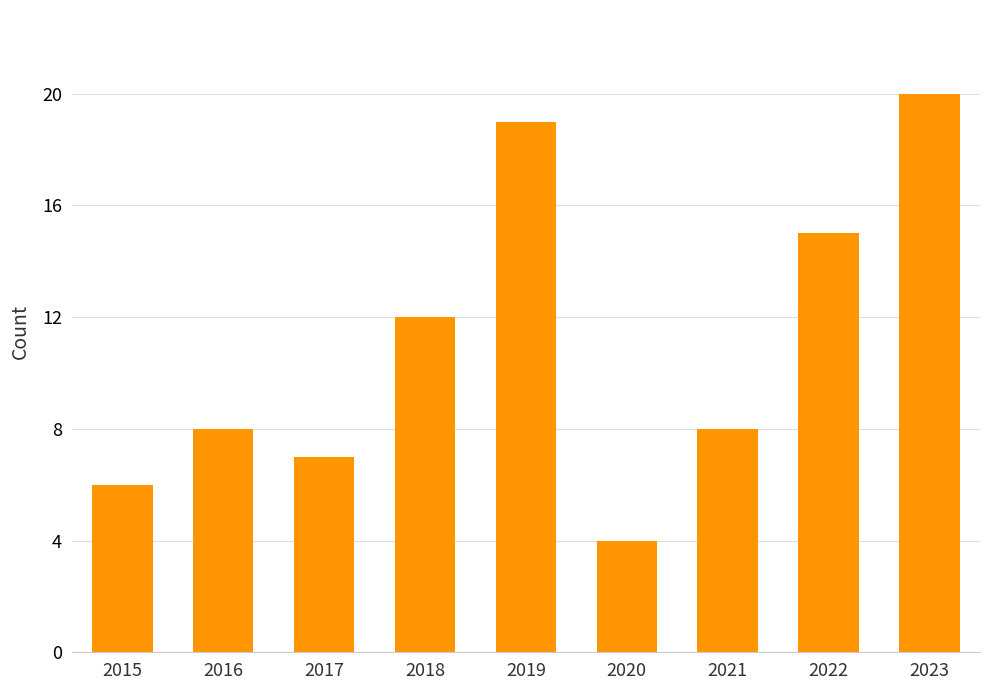

True or false: the data shows 6 at 2015.

True